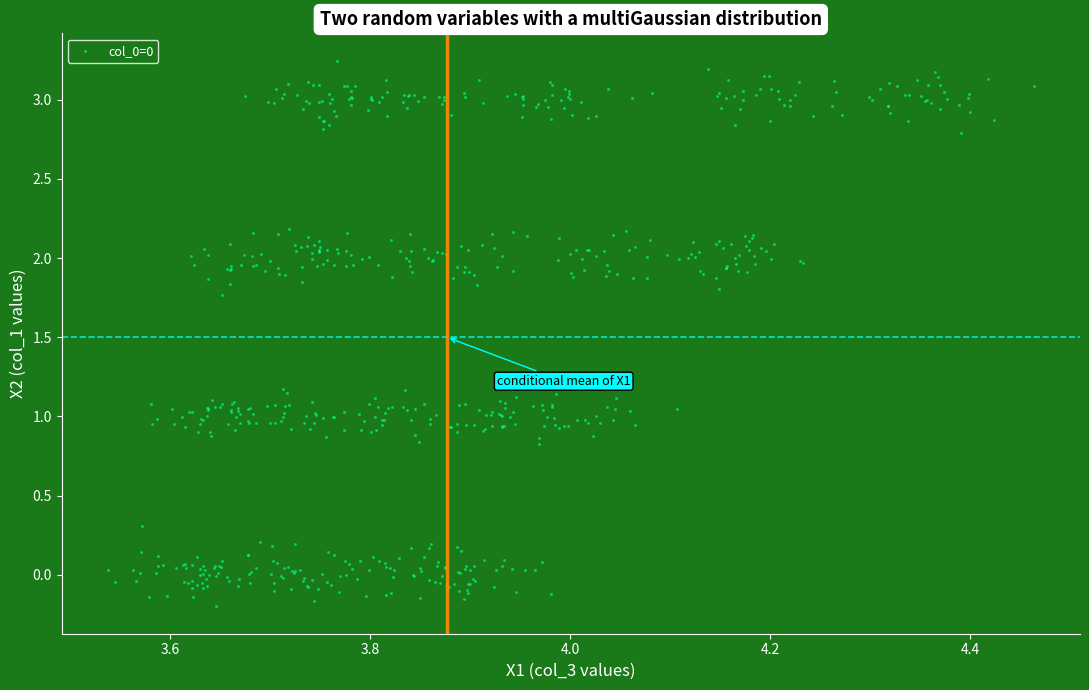

What is the range of Y values (max minus min)?

3.4